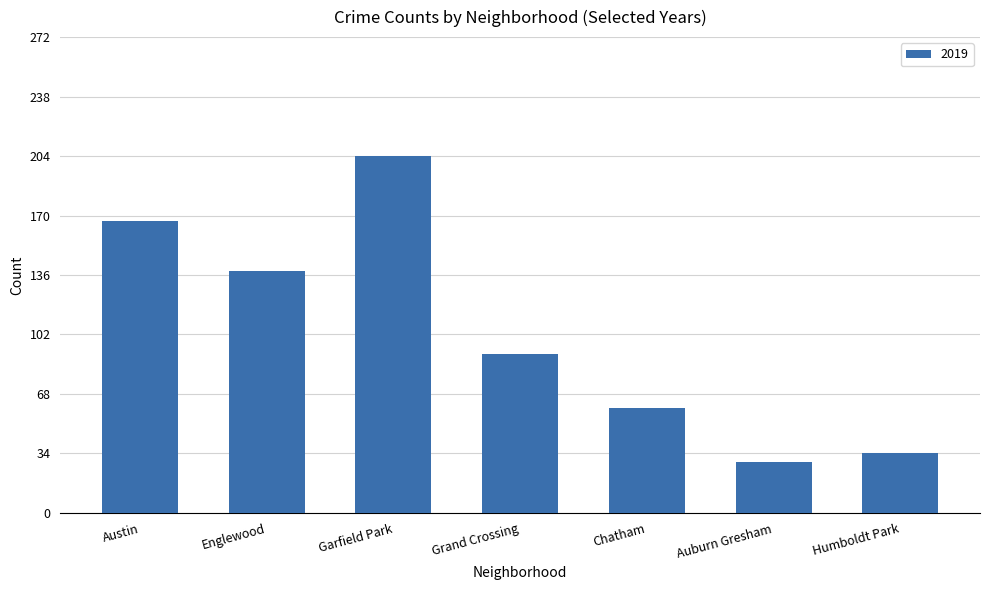

Count the number of data series in this chart.

1